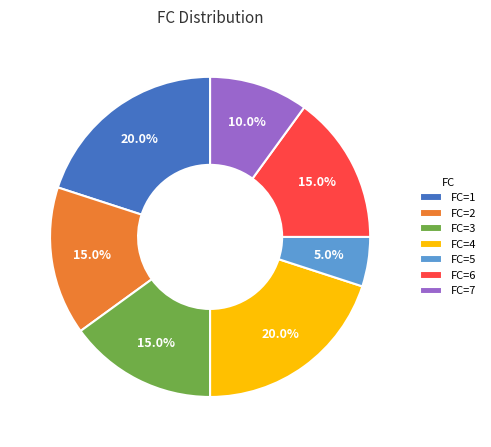

What is the total percentage of FC=4 and FC=6?

35.0%